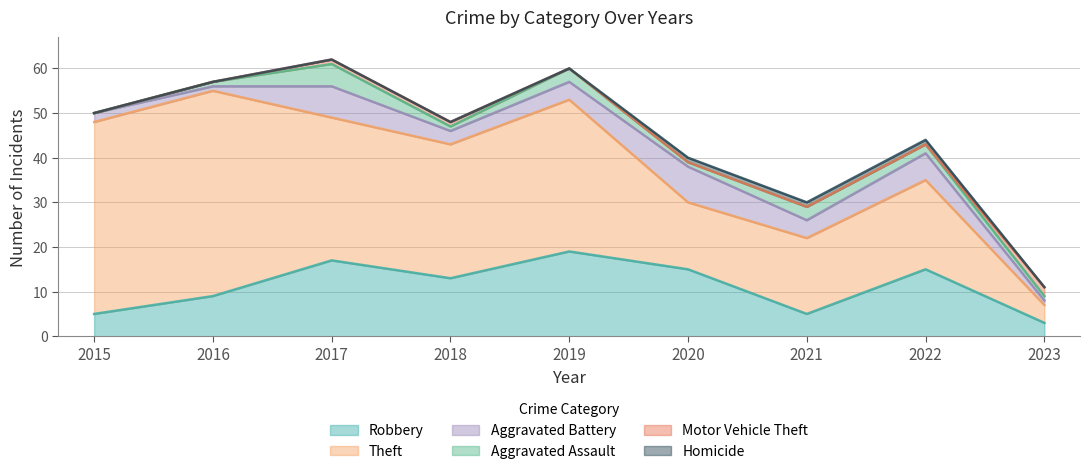

True or false: Aggravated Assault and Aggravated Battery intersect in this chart.

False